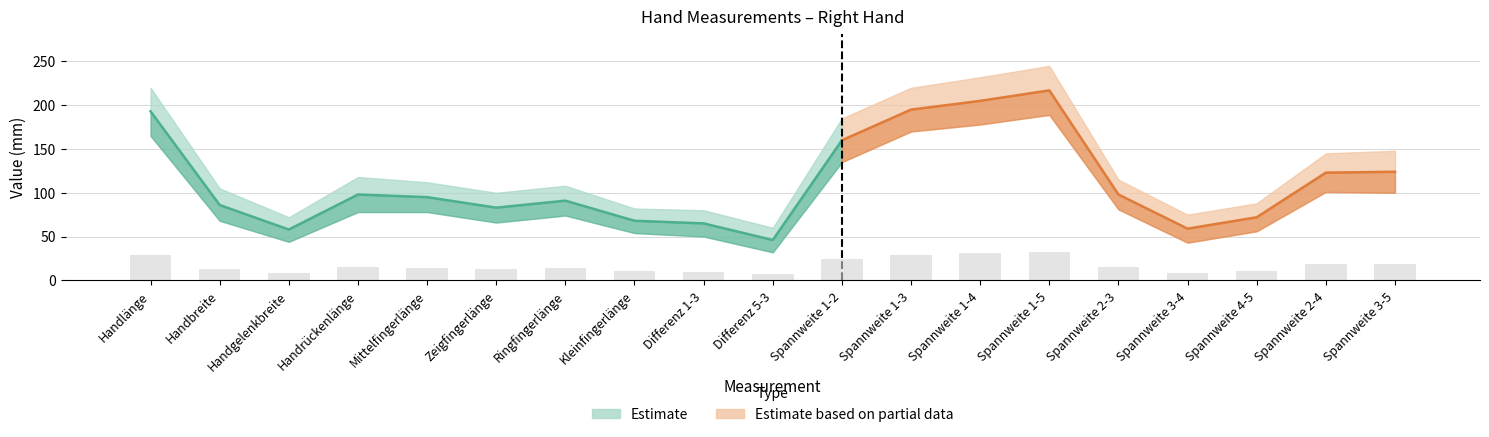

What is the value of the Lower bound bar at the 6th from the left?

66